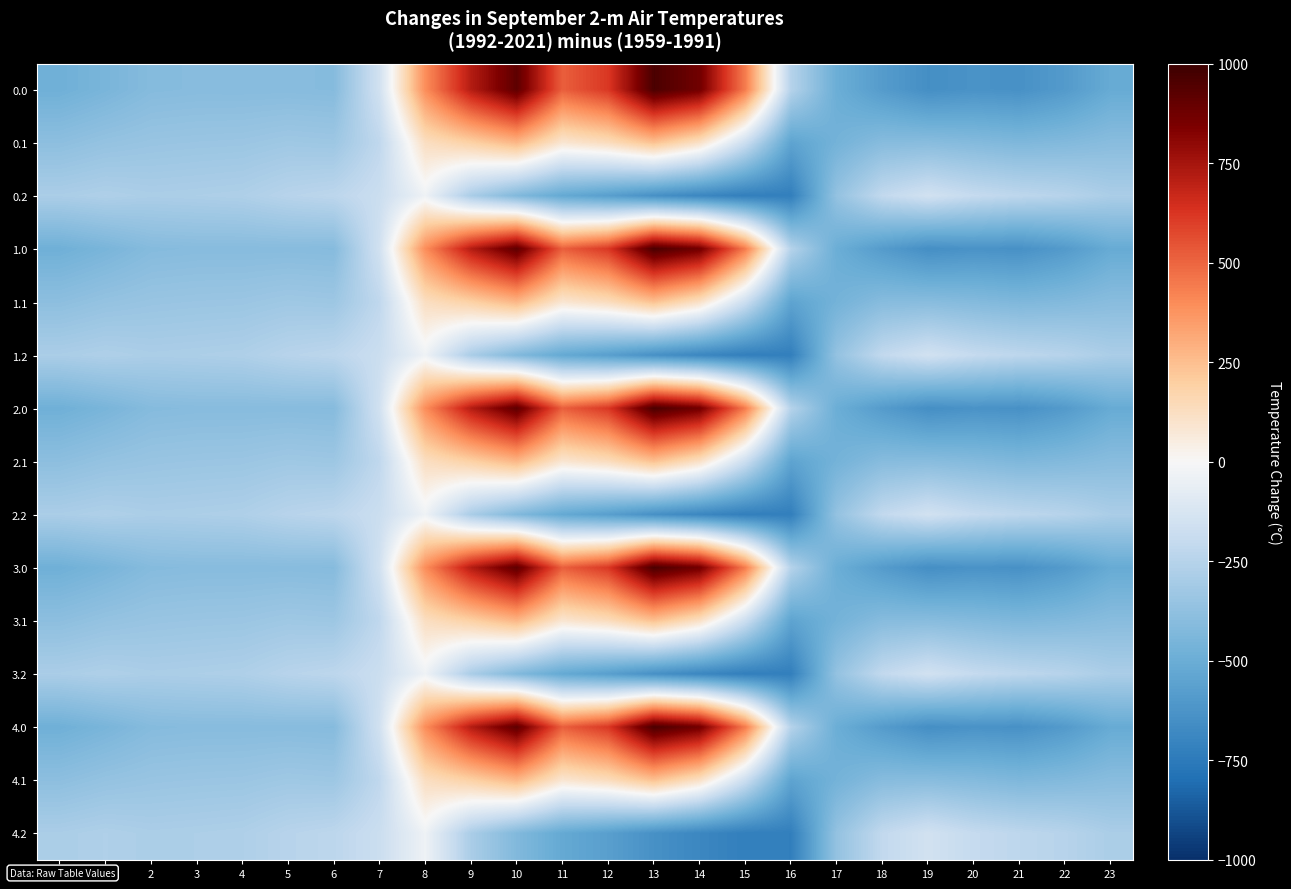

Which has a higher value, 0 or 11?

11